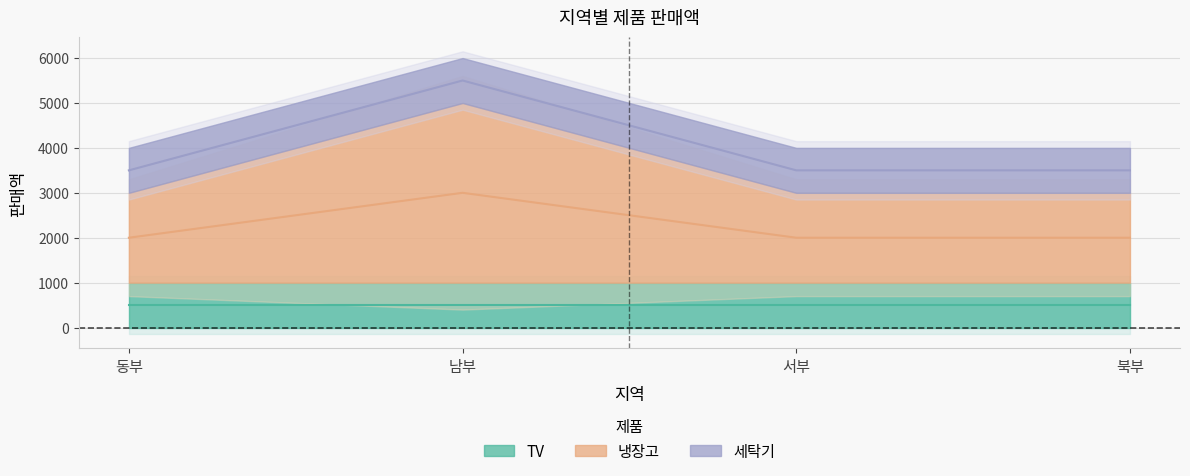

True or false: 세탁기 has more than 1 points higher than both neighbors.

False